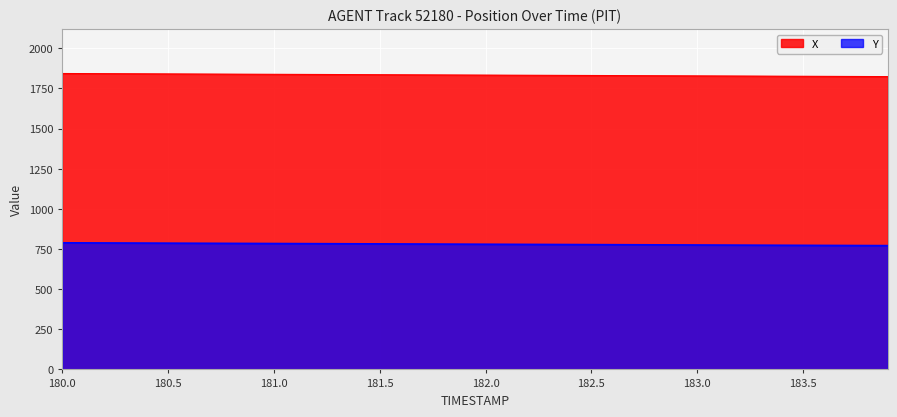

Count the number of data series in this chart.

2